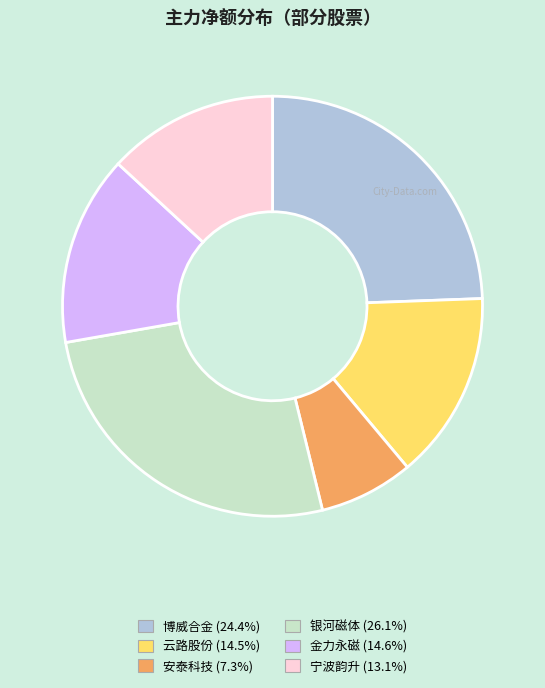

Is there any slice that represents more than half of the pie?

No